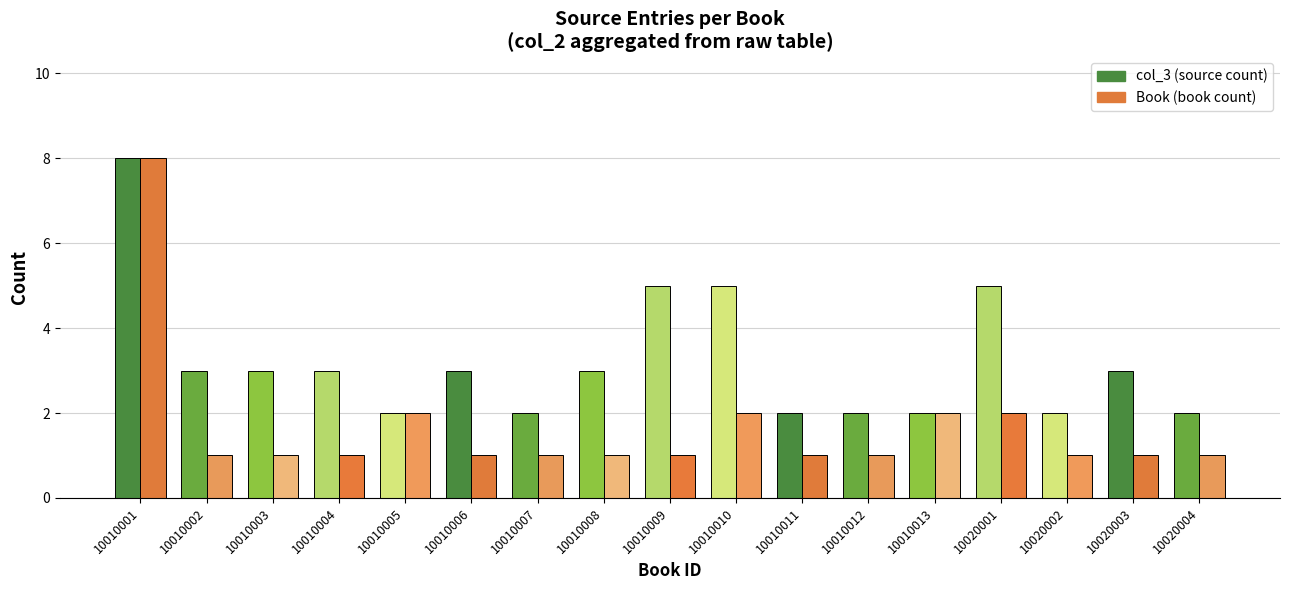

Is the value of Book (book count) at 10010001 greater than the value of col_3 (source count) at 10010011?

Yes